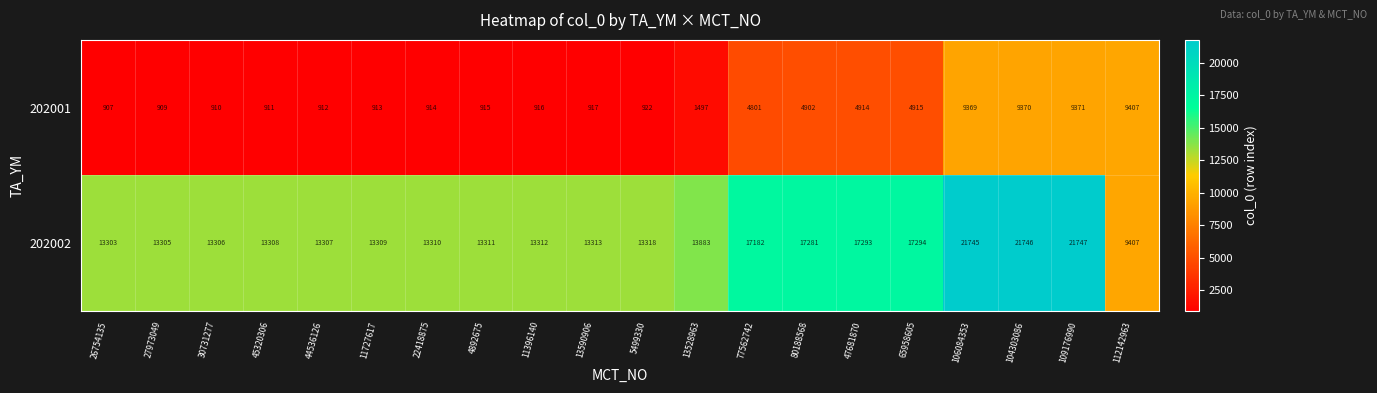

Where is 202001 nearest to the value 5157?

65958605